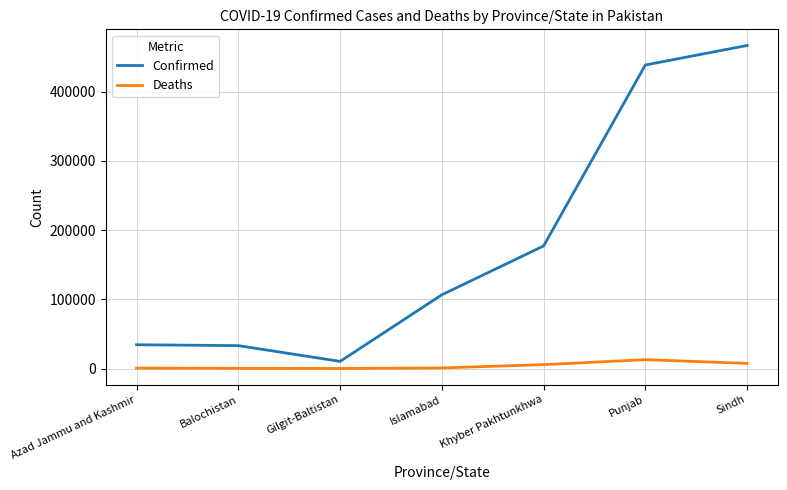

What is the difference between the second highest and second lowest values in the Confirmed series?

405133